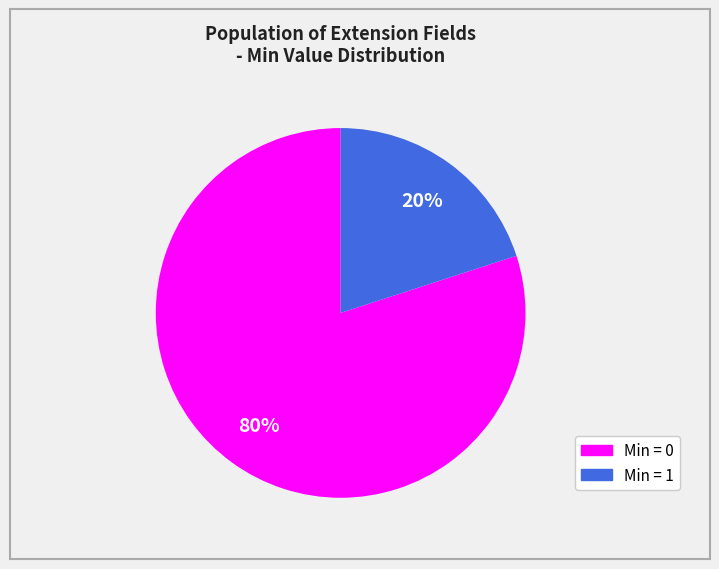

To the nearest percent, what is the difference between the largest and smallest slice percentages?

60%